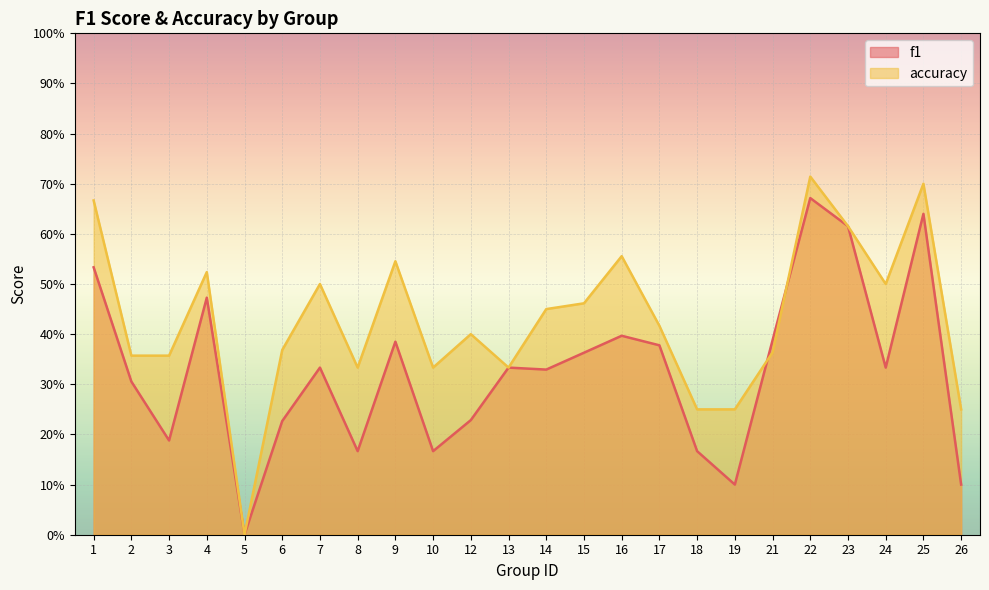

How many values in the accuracy series exceed 0?

23